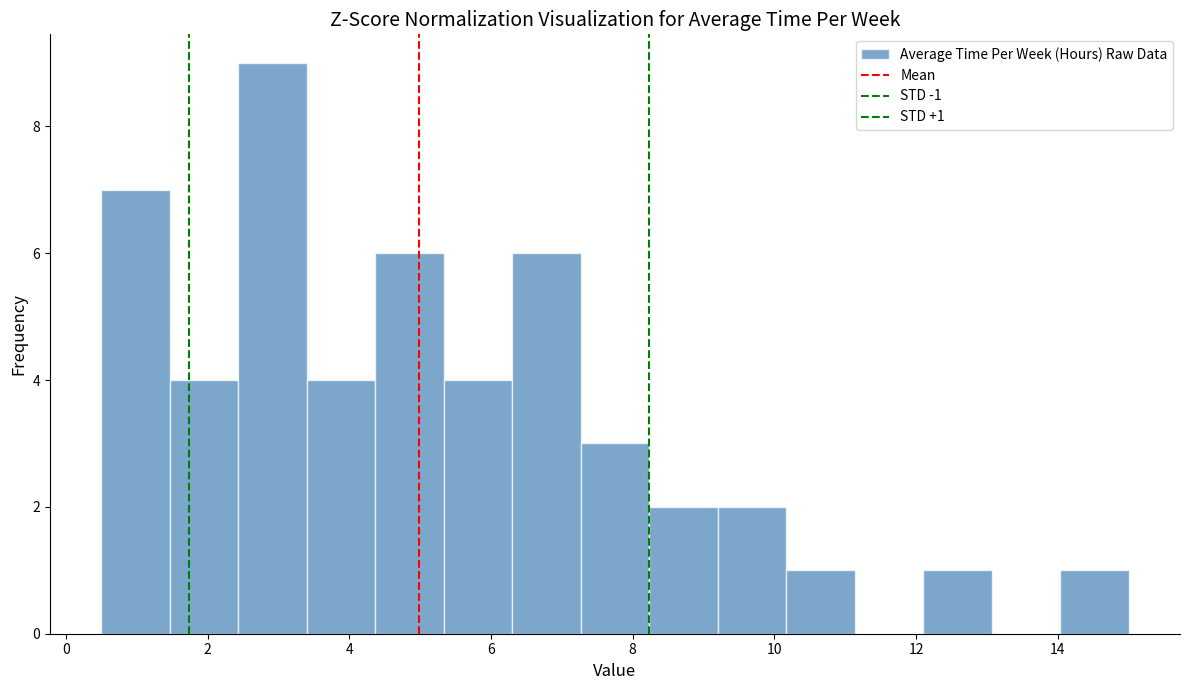

Over which range of the x-axis is the bar tallest?

2.4 to 3.4